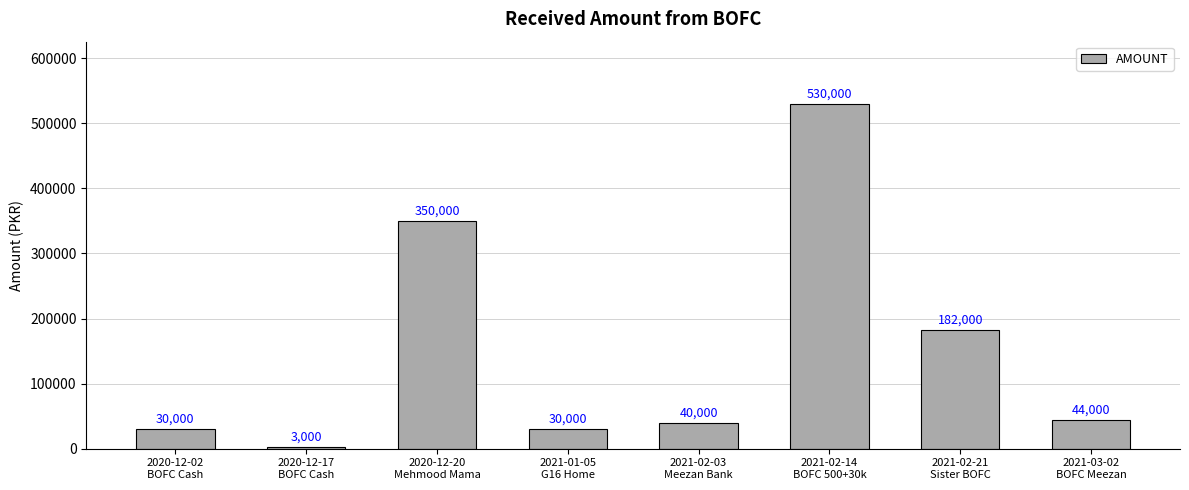

Count the number of categories in the chart.

8